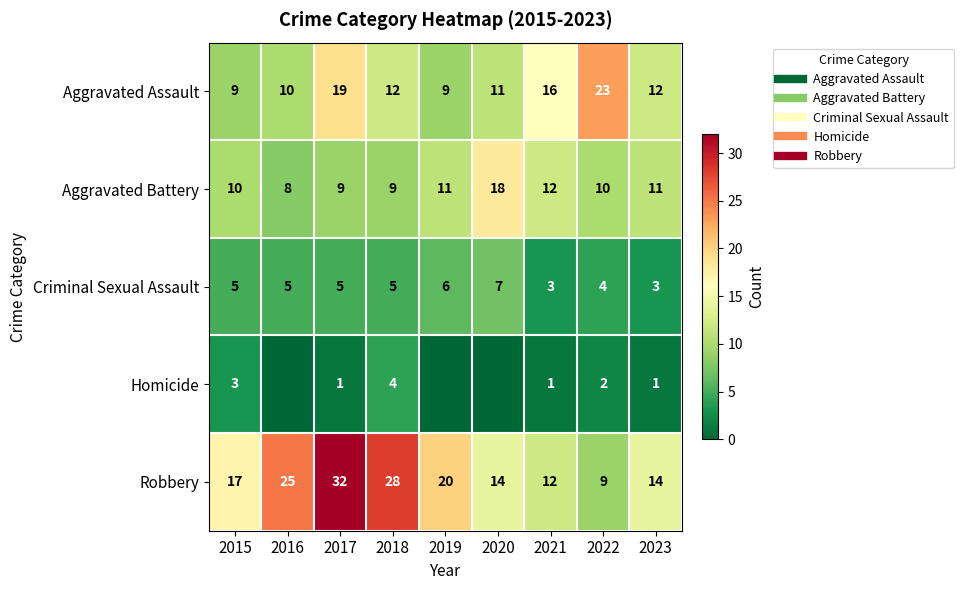

At which category is the sum across all series the highest?

2017